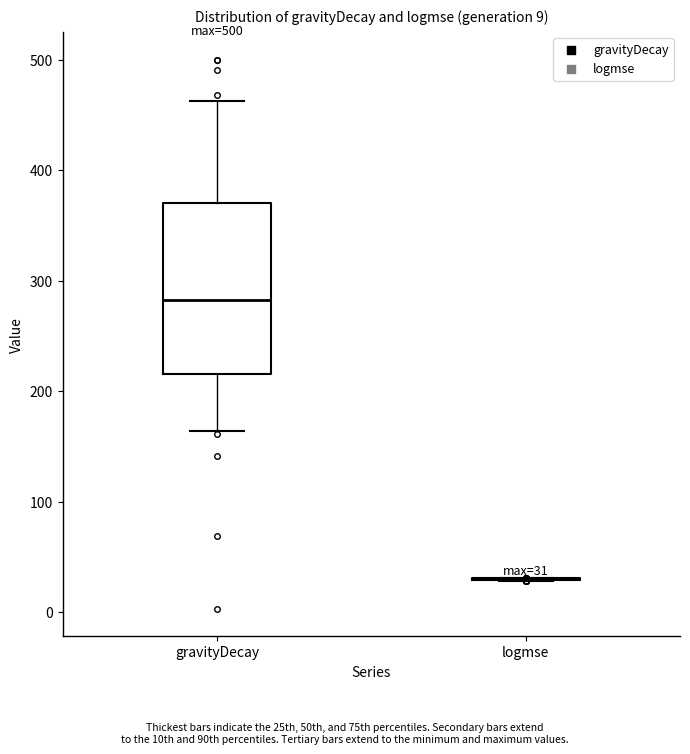

Which box is the tallest, from its lower edge to its upper edge?

gravityDecay